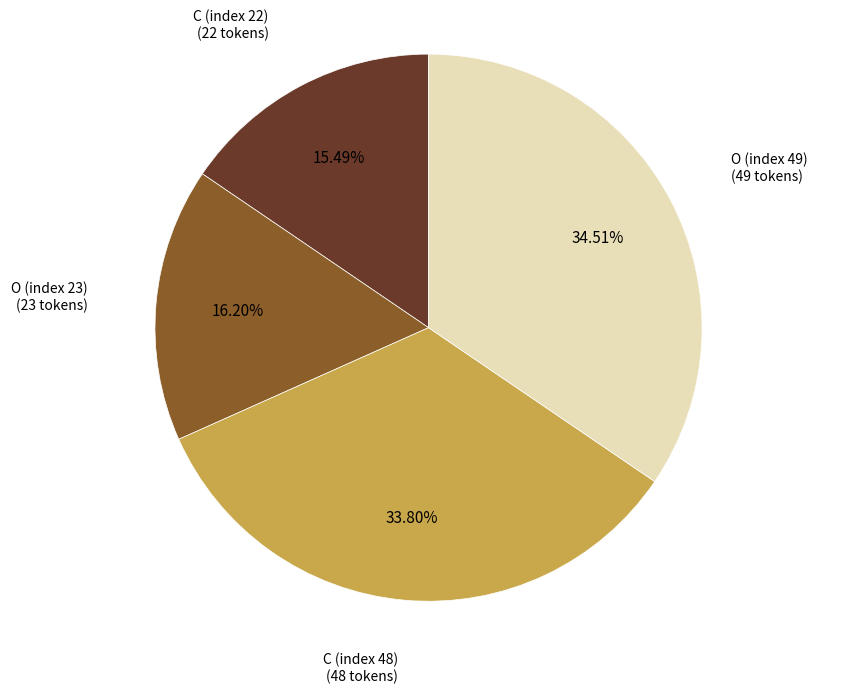

Approximately how many times larger is the value at O (index 23) compared to C (index 22)?

1.0